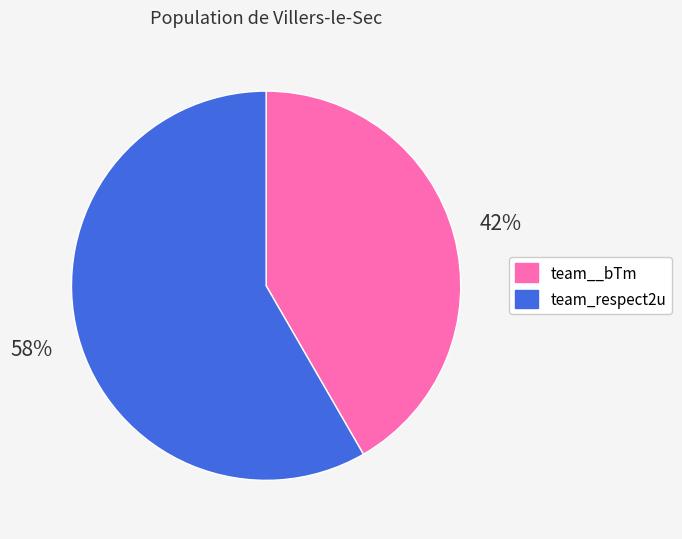

What is the smallest slice in the pie chart?

team__bTm